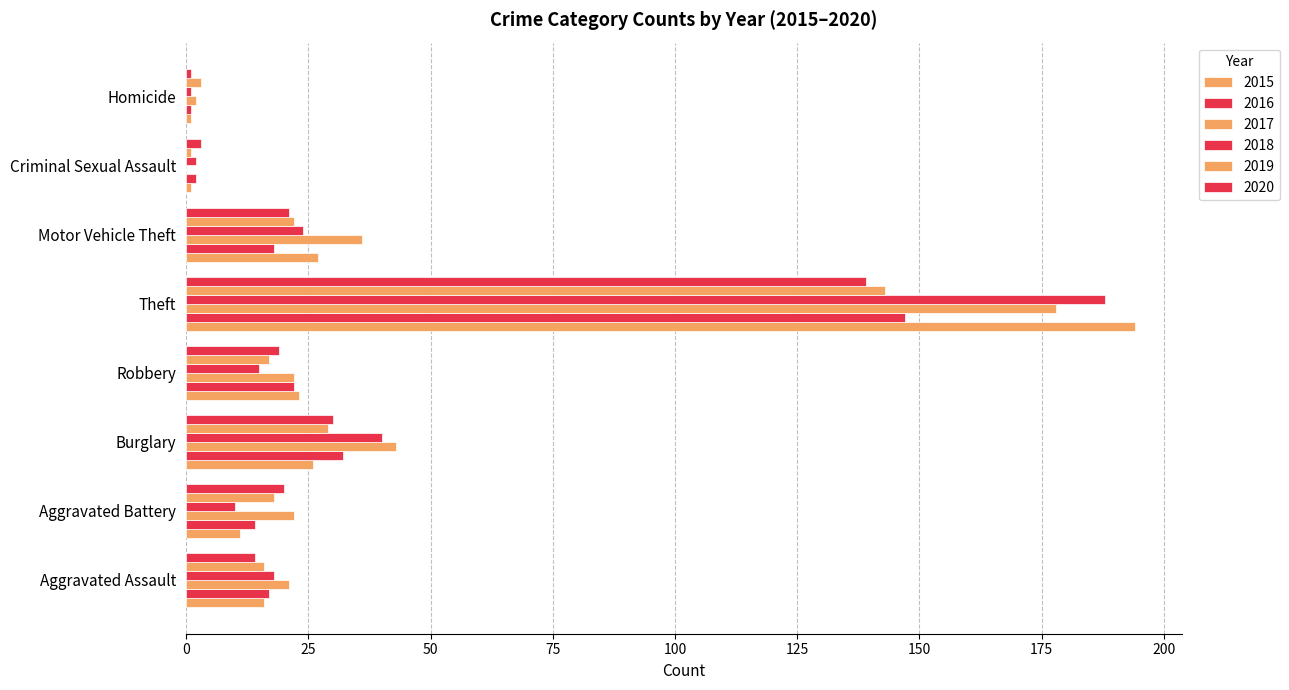

How many categories are shown in the chart?

8